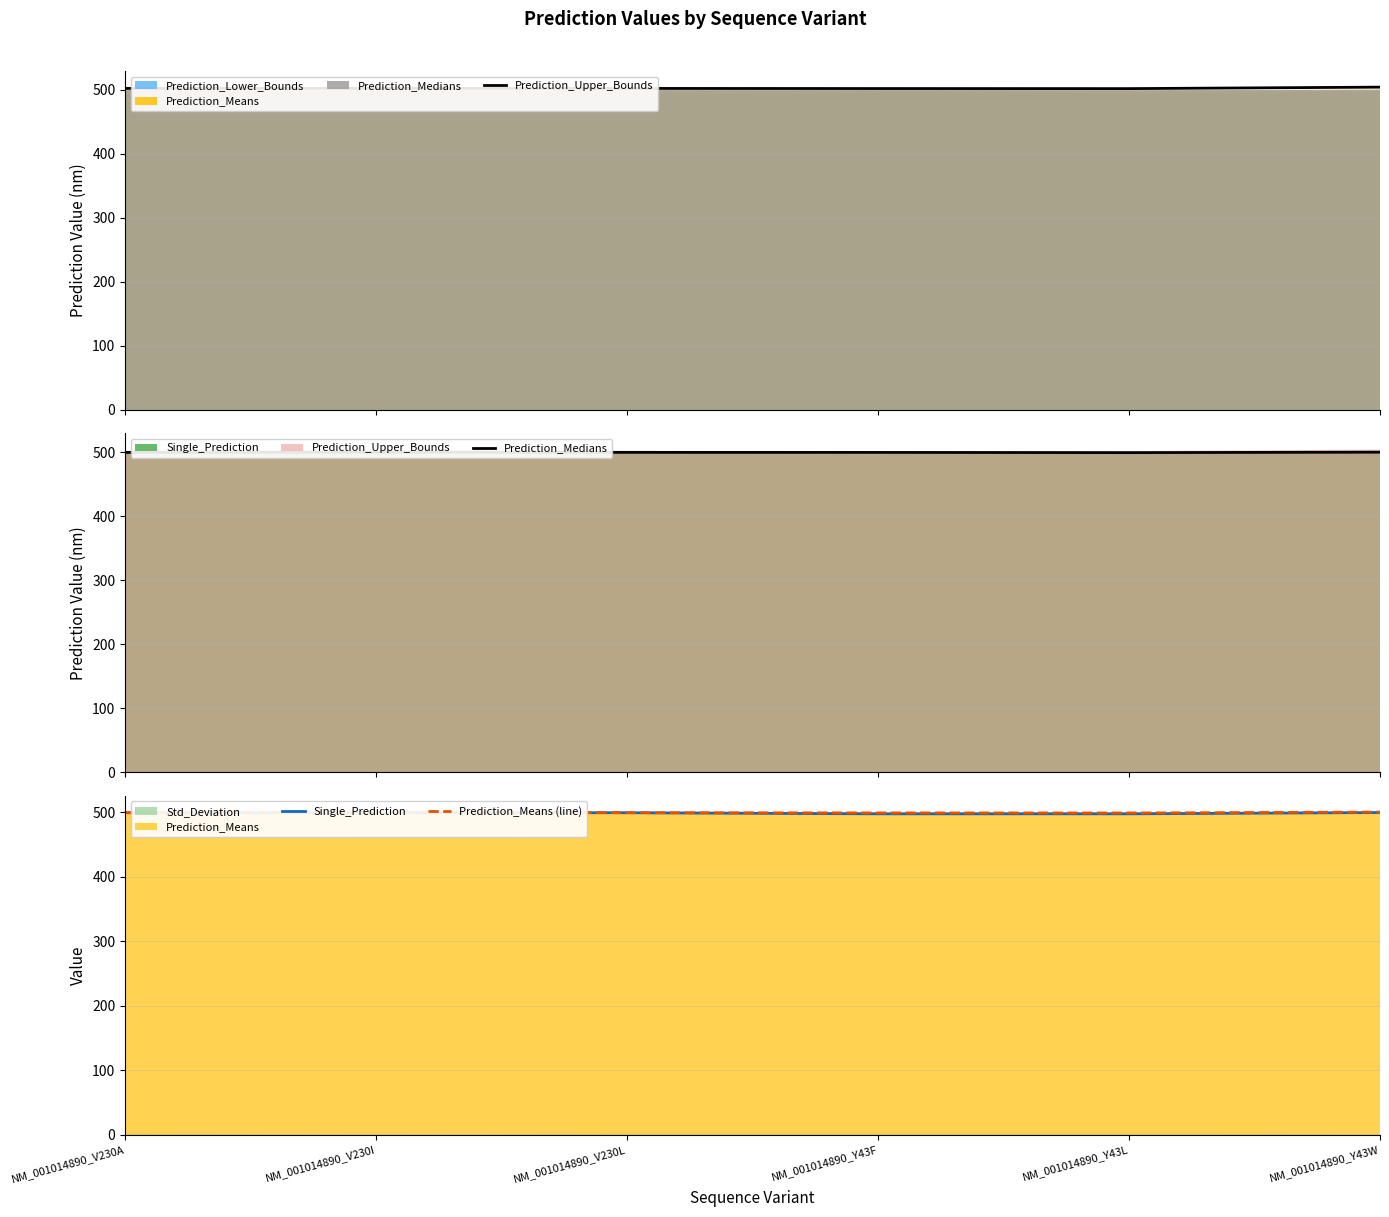

At NM_001014890_V230L, list the series in order from largest to smallest.

Prediction_Upper_Bounds, Prediction_Medians, Single_Prediction, Prediction_Means (line)